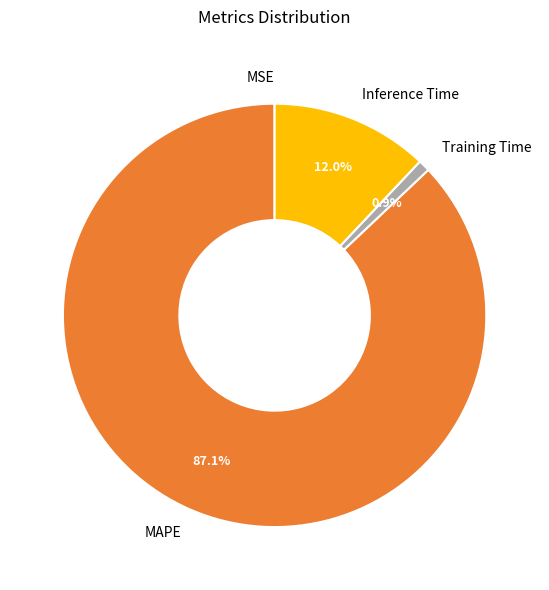

Which slice represents more than half of the pie?

MAPE